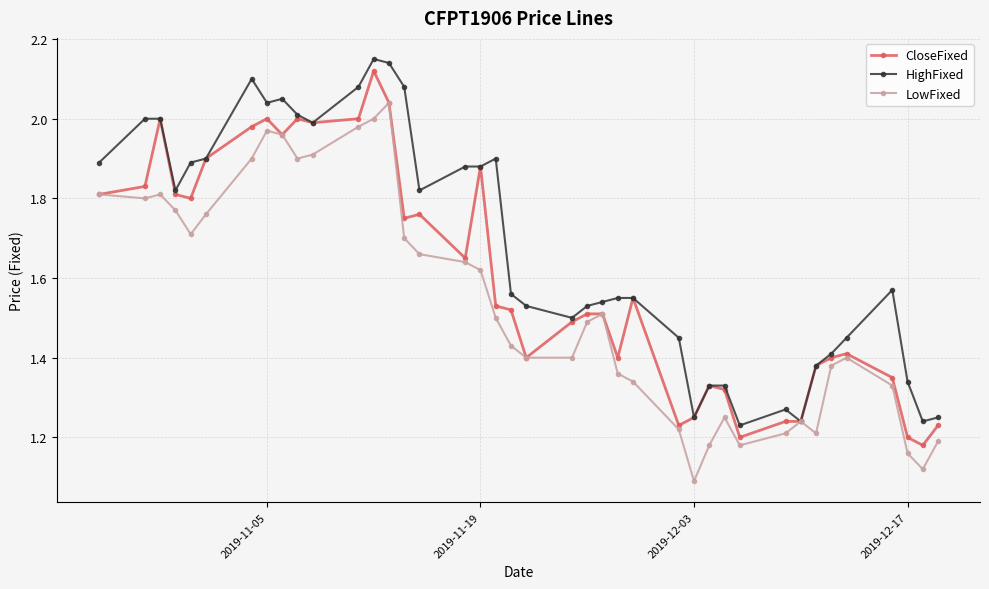

Which series has the largest range (max minus min)?

LowFixed